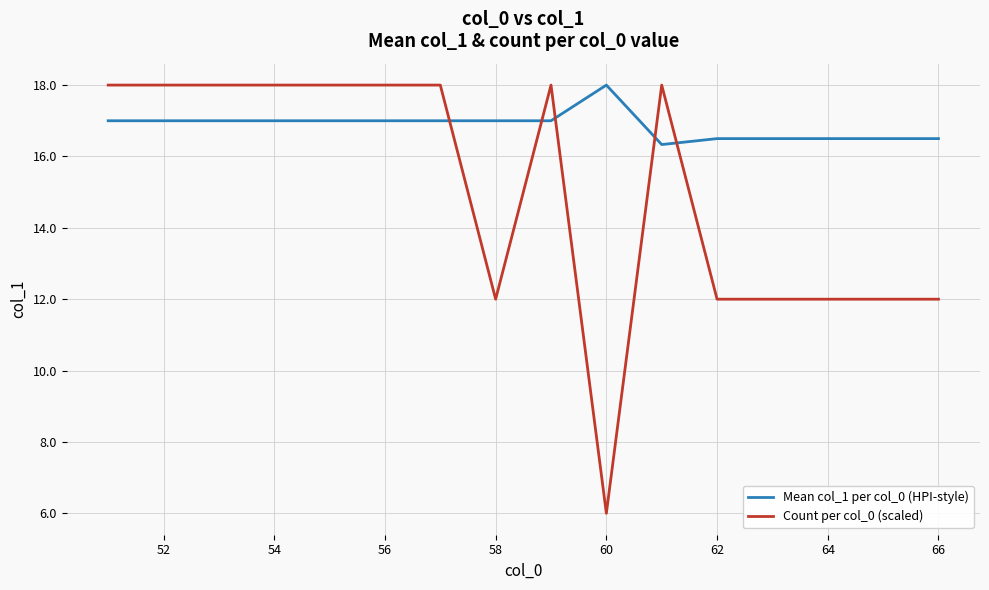

Which series has the largest total across all categories?

Mean col_1 per col_0 (HPI-style)